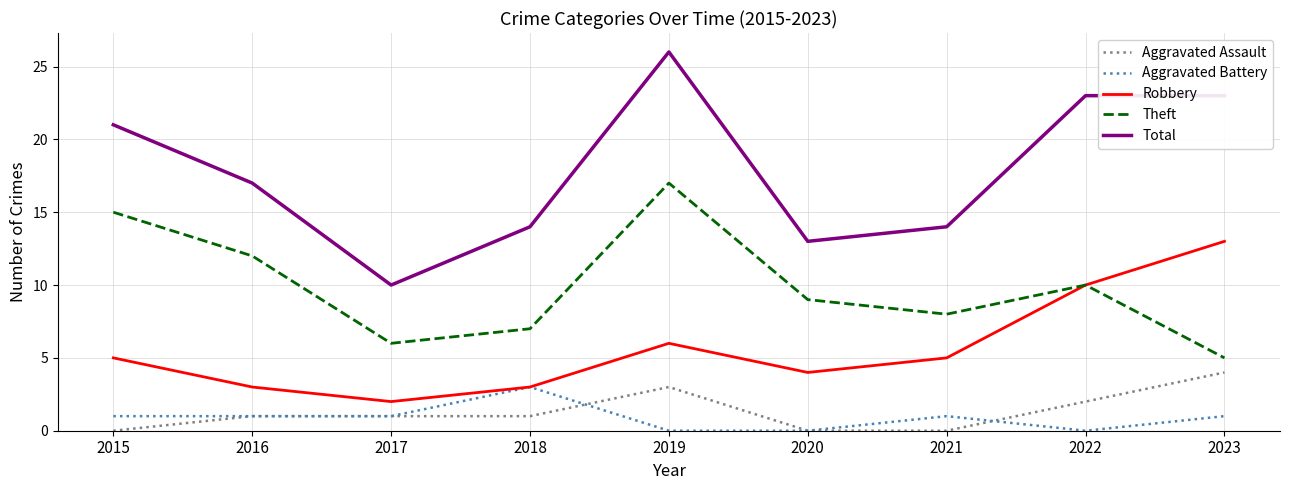

Reading left to right, extract all data points from this chart.

Aggravated Assault: 2015=0	2016=1	2017=1	2018=1	2019=3	2020=0	2021=0	2022=2	2023=4
Aggravated Battery: 2015=1	2016=1	2017=1	2018=3	2019=0	2020=0	2021=1	2022=0	2023=1
Robbery: 2015=5	2016=3	2017=2	2018=3	2019=6	2020=4	2021=5	2022=10	2023=13
Theft: 2015=15	2016=12	2017=6	2018=7	2019=17	2020=9	2021=8	2022=10	2023=5
Total: 2015=21	2016=17	2017=10	2018=14	2019=26	2020=13	2021=14	2022=23	2023=23